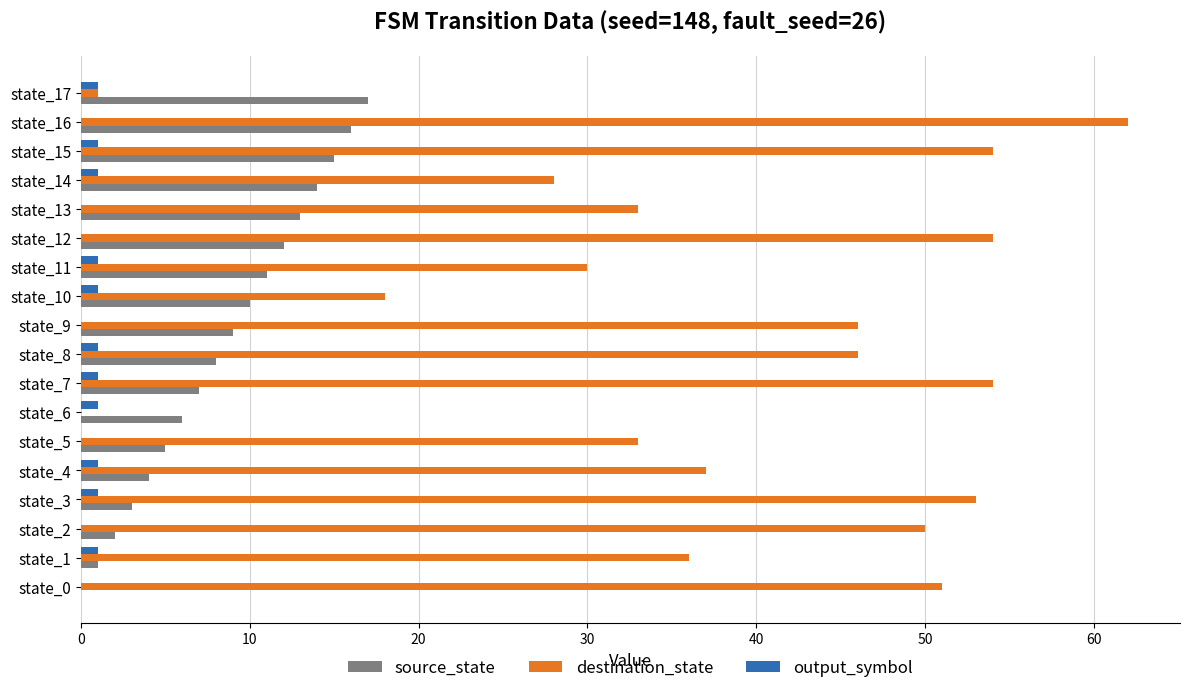

Is the value of destination_state at state_3 greater than the value of output_symbol at state_9?

Yes